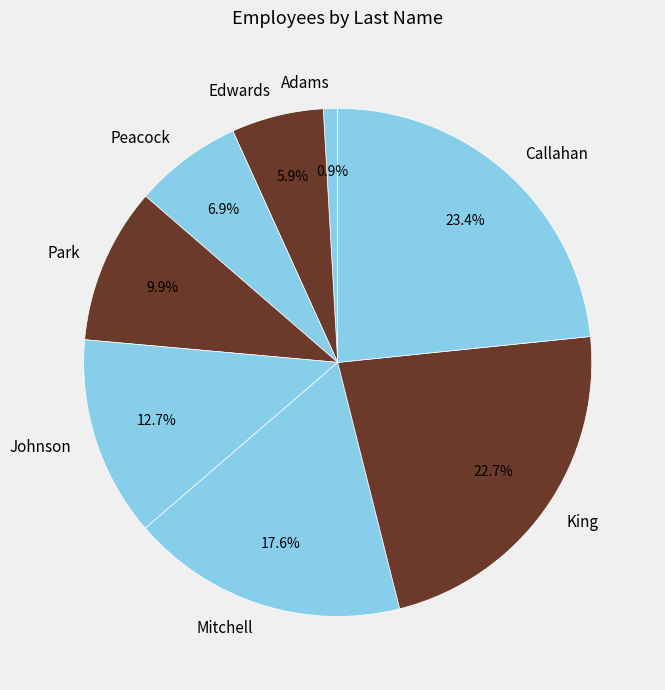

Rank the categories by value from lowest to highest.

Adams, Edwards, Peacock, Park, Johnson, Mitchell, King, Callahan